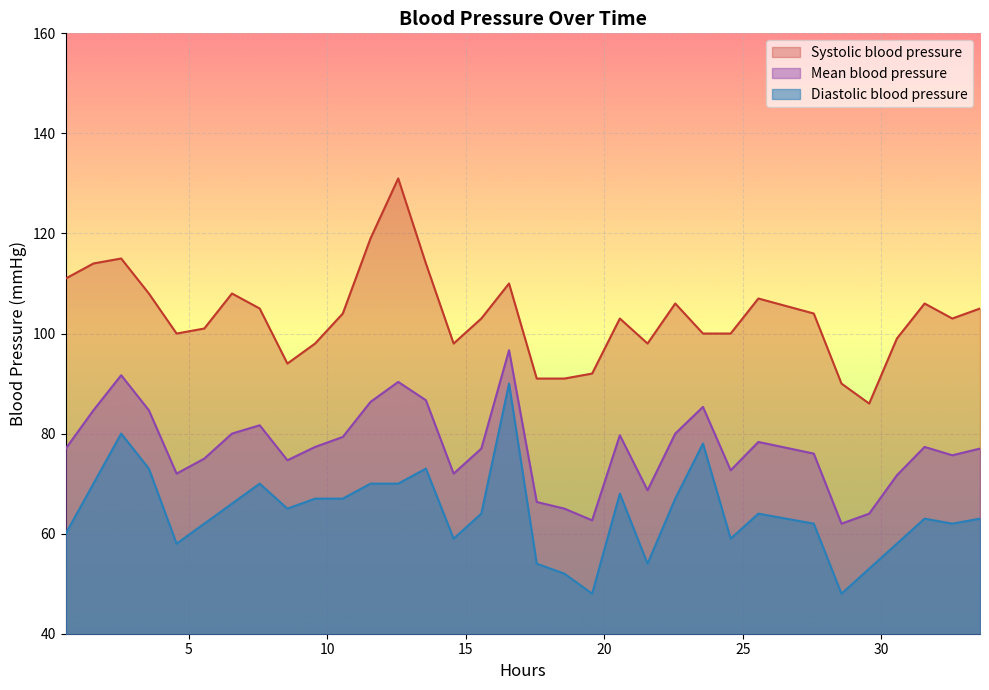

Rank the series by their average value, from lowest to highest.

Diastolic blood pressure, Mean blood pressure, Systolic blood pressure